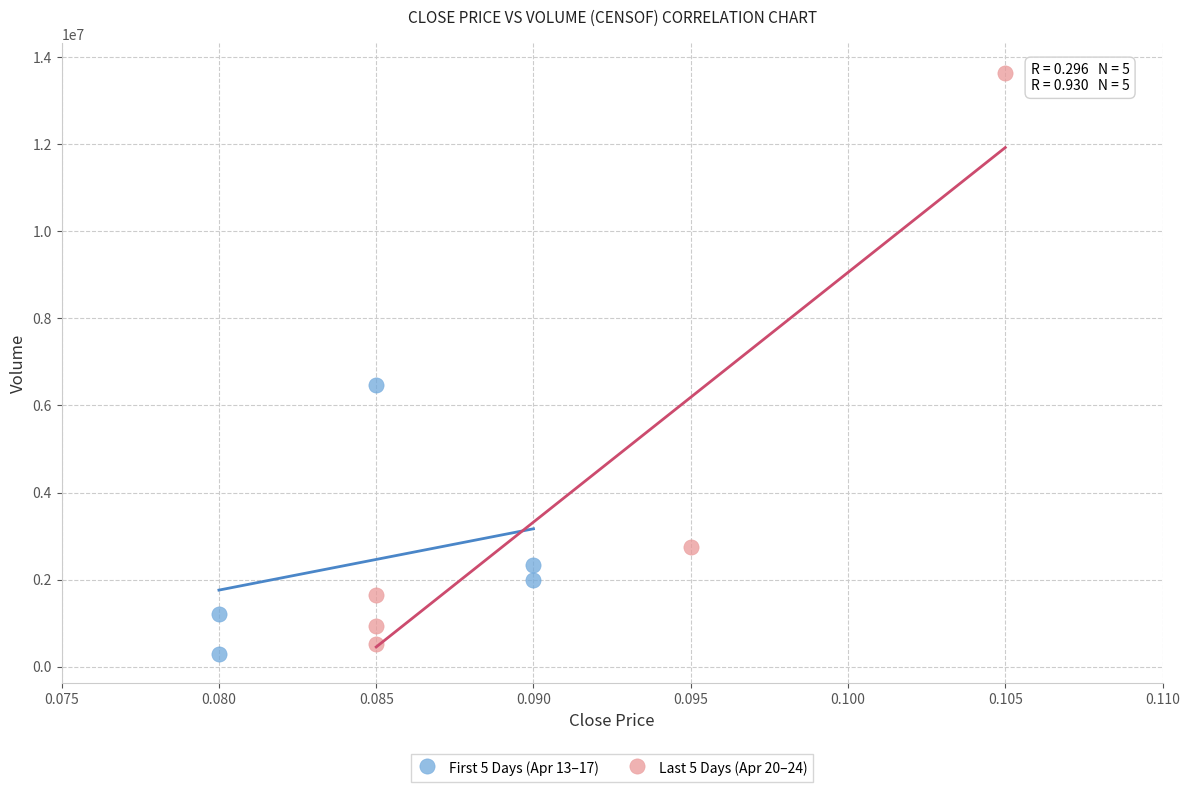

Which series contains the highest Y value?

Last 5 Days (Apr 20–24)